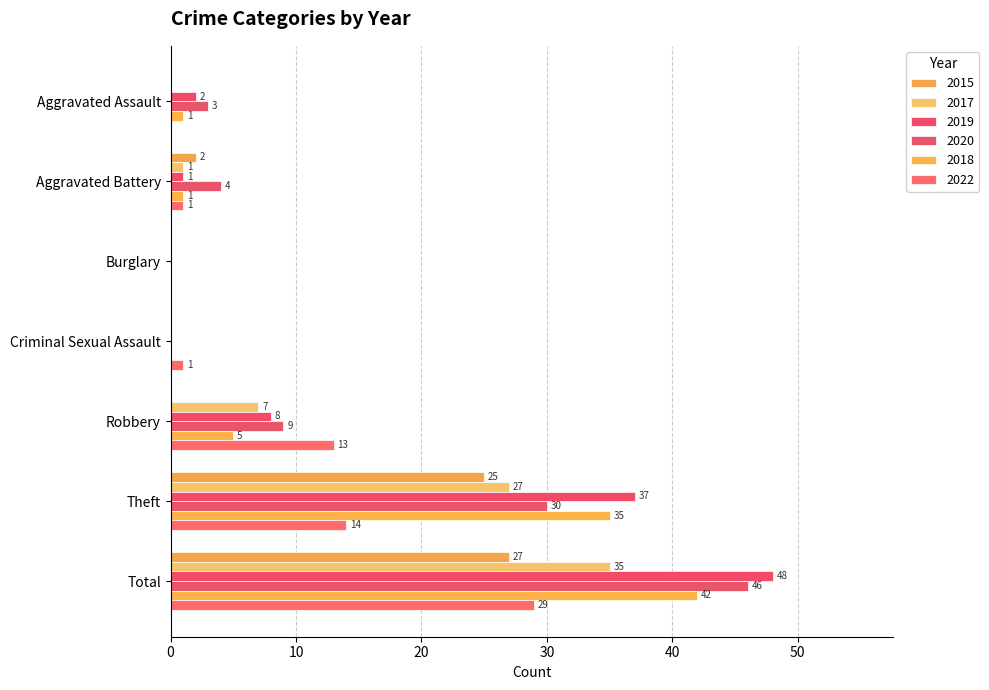

True or false: 2020 has a value of 3 at Aggravated Assault.

True